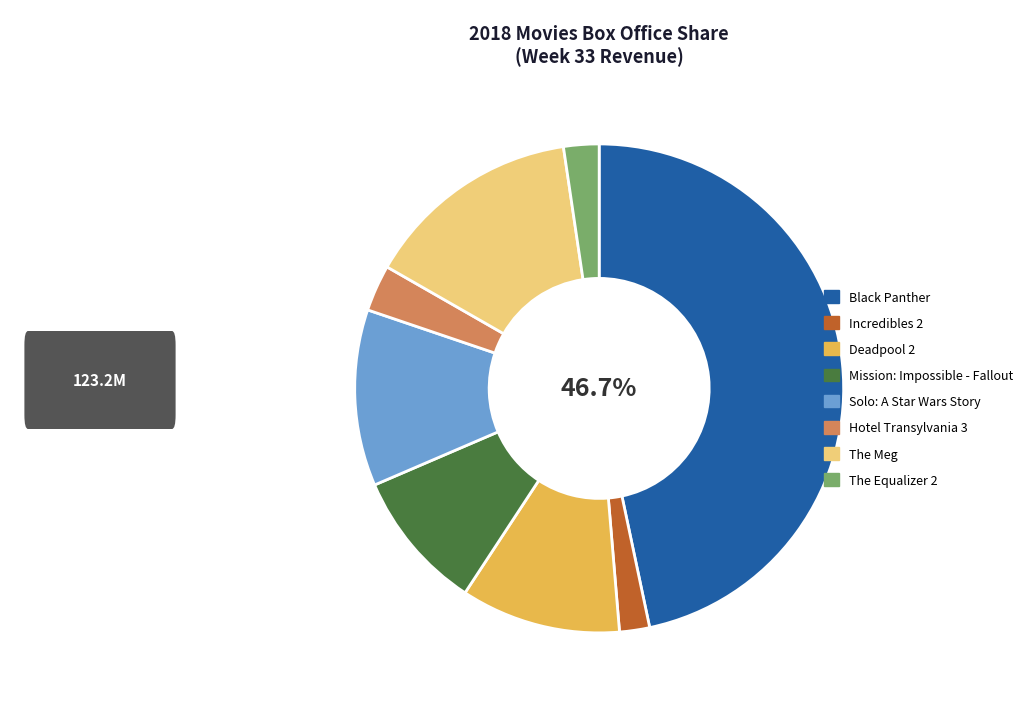

Approximately how many times larger is the value at The Meg compared to Incredibles 2?

7.2